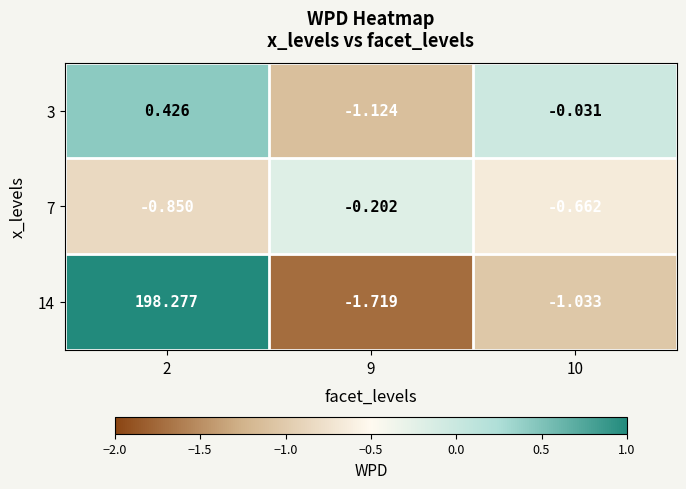

At how many categories does at least one series exceed 0?

1